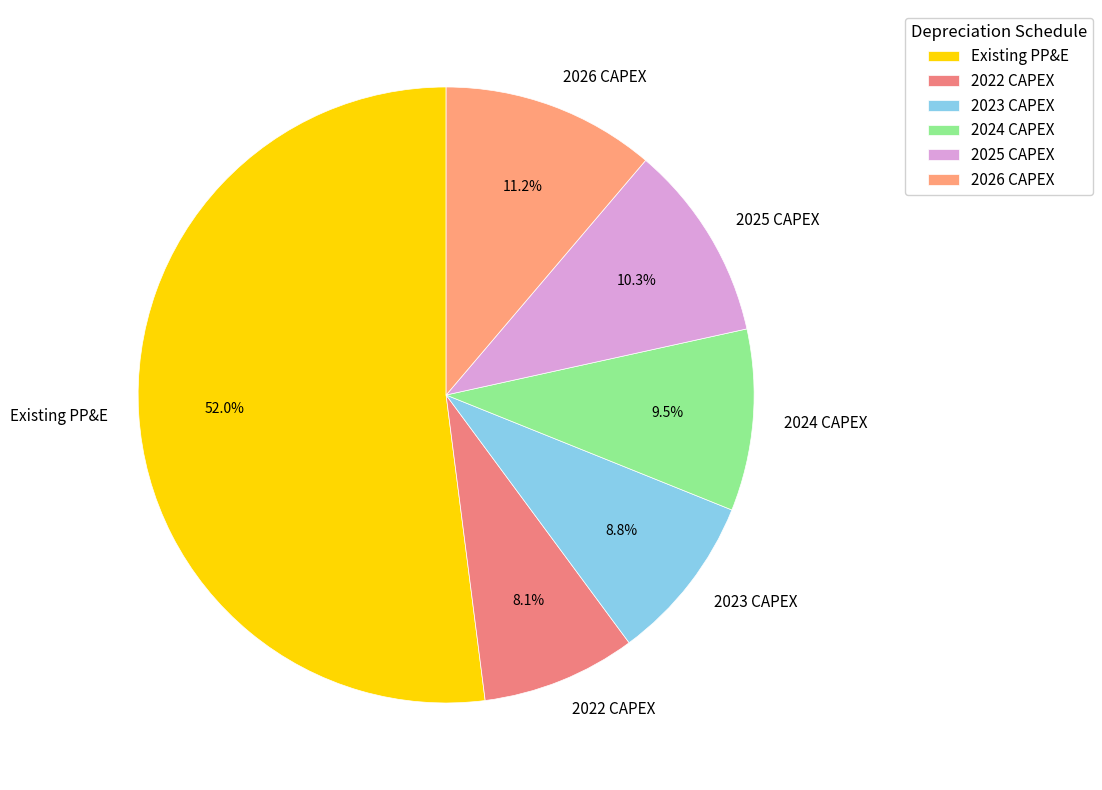

Rank the categories by value from highest to lowest.

Existing PP&E, 2026 CAPEX, 2025 CAPEX, 2024 CAPEX, 2023 CAPEX, 2022 CAPEX